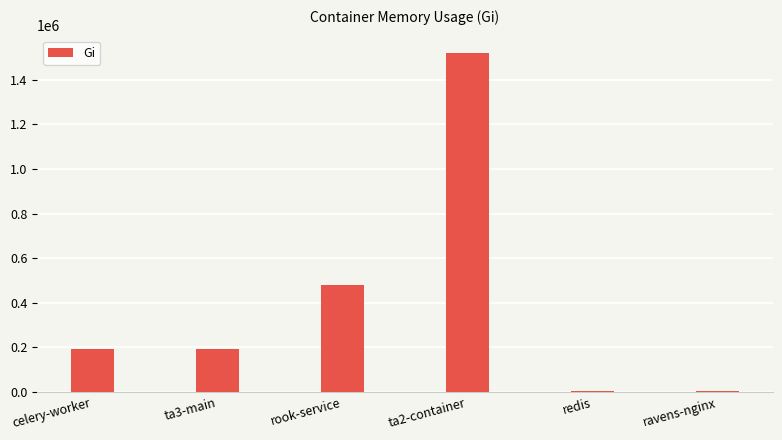

Approximately how many times larger is the value at rook-service compared to ta2-container?

0.3